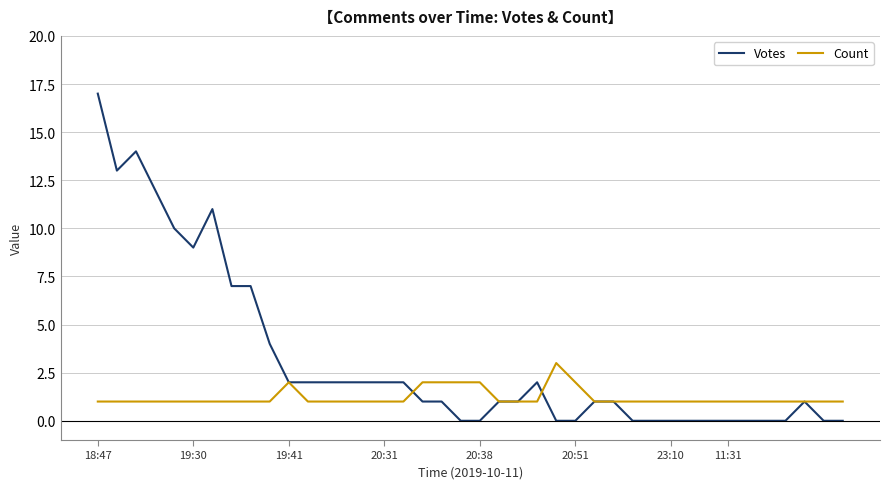

Which series has the largest range (max minus min)?

Votes